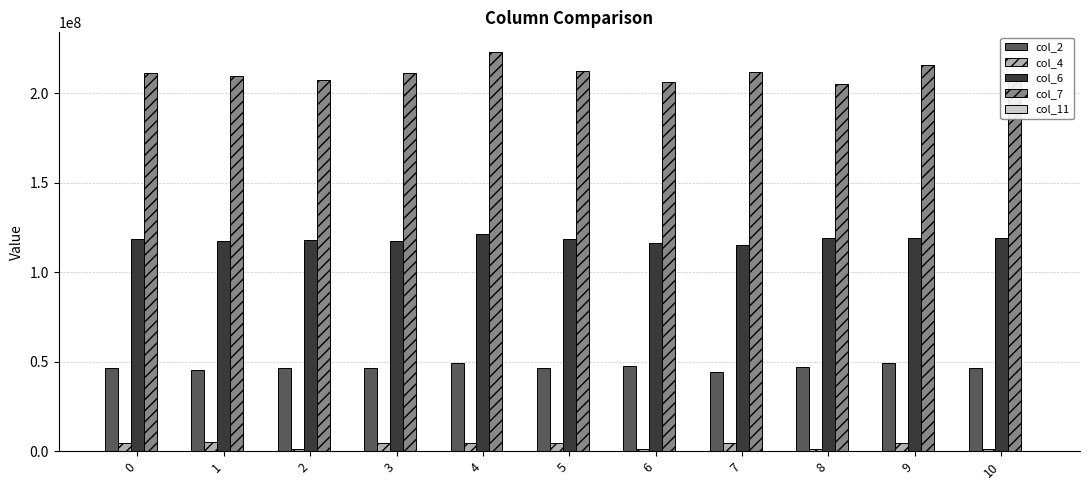

Which series has the largest range (max minus min)?

col_7